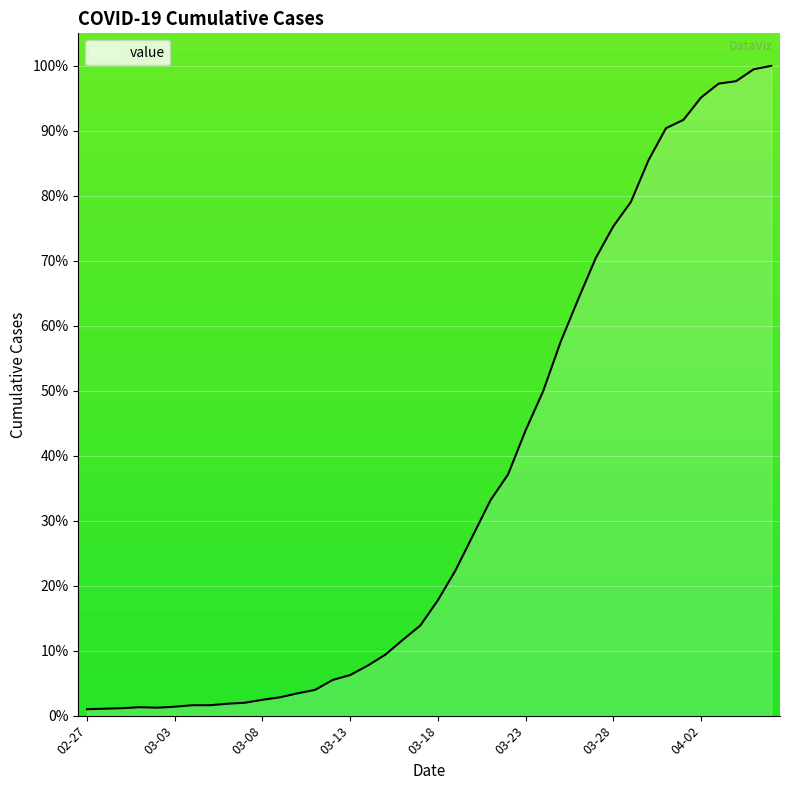

What is the greatest value displayed?

100.0